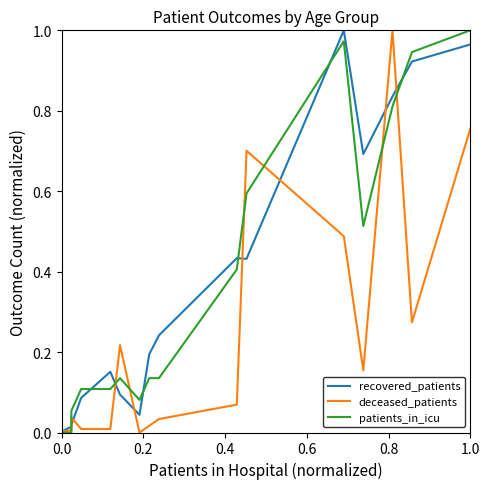

How many times do patients_in_icu and recovered_patients cross each other?

7